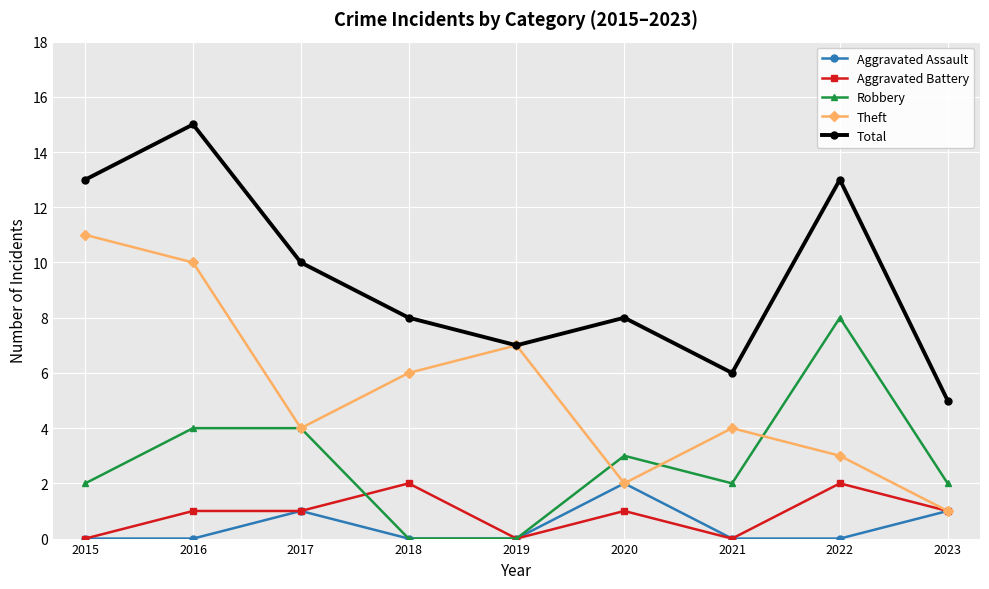

What is the average value of the Total series?

9